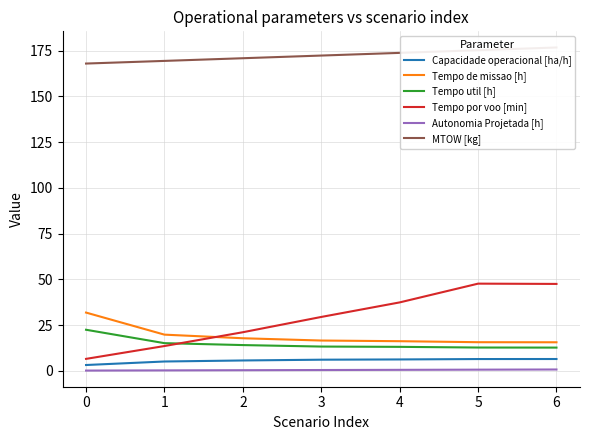

Which category has the highest value in the Tempo de missao [h] series?

0